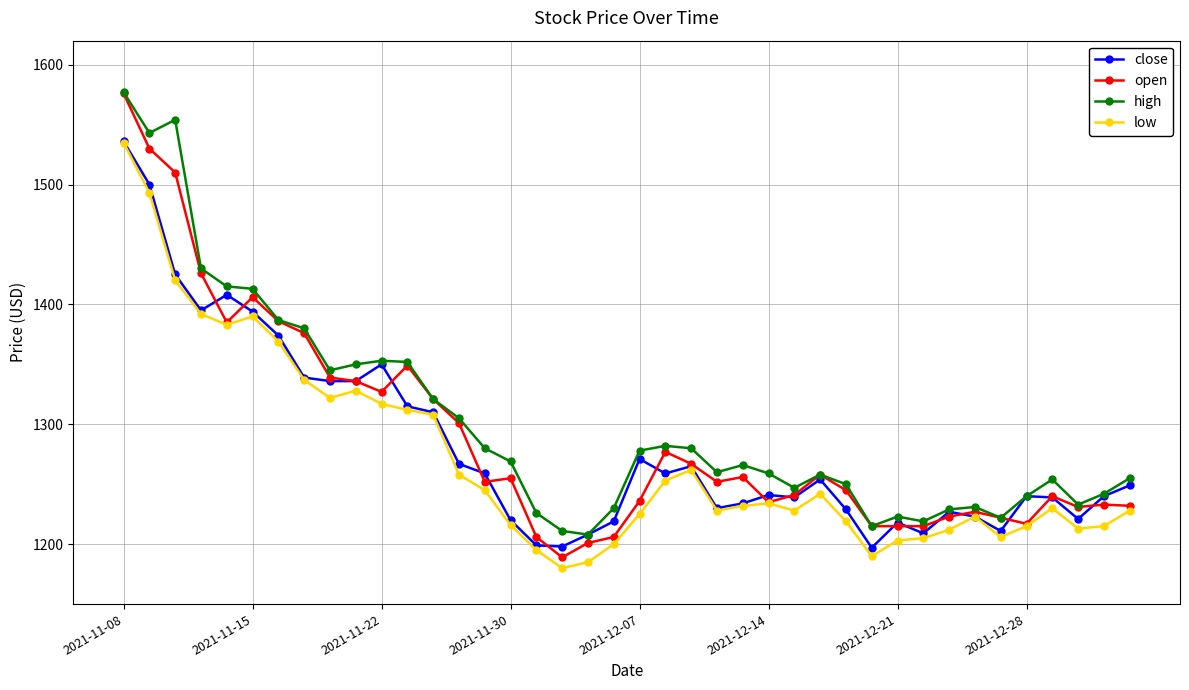

True or false: close has more than 2 interior local peaks.

True